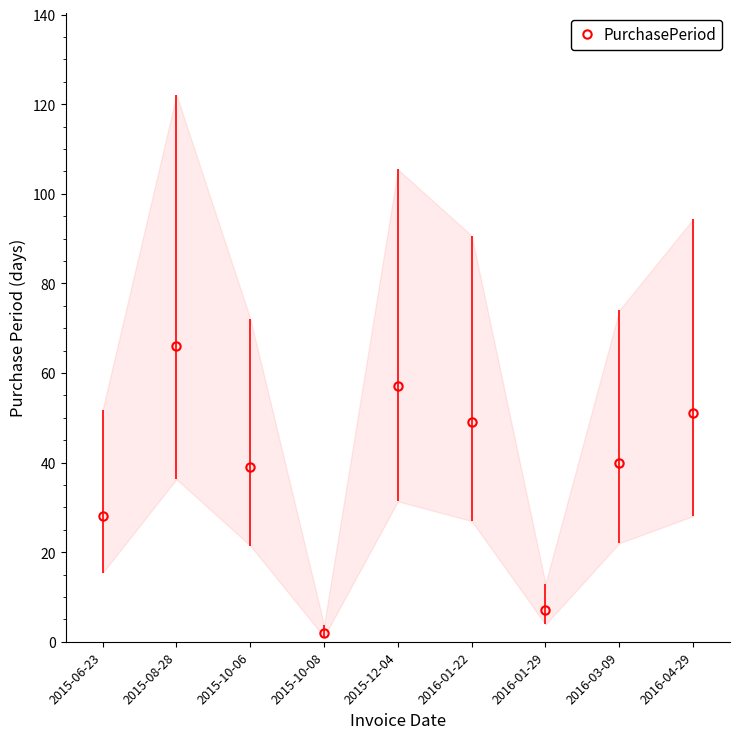

Approximately how many times larger is the value at 2015-10-08 compared to 2016-03-09?

0.1